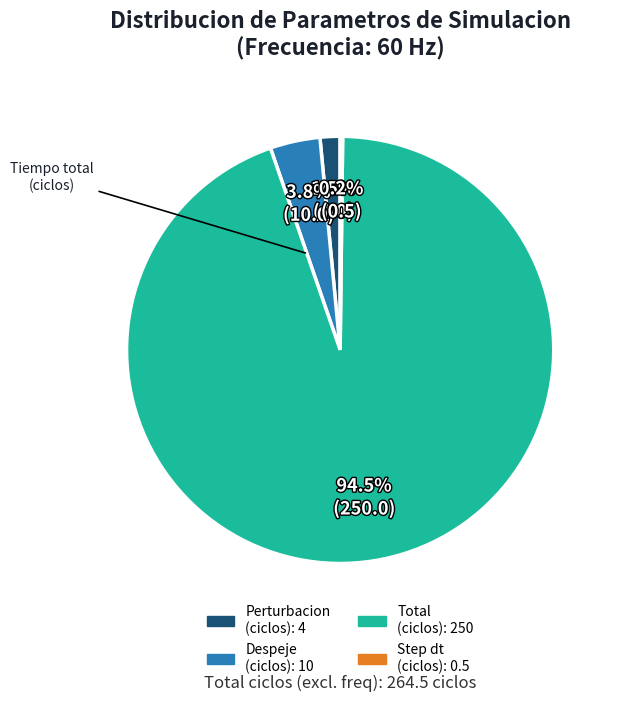

Does any single category account for the majority?

Yes